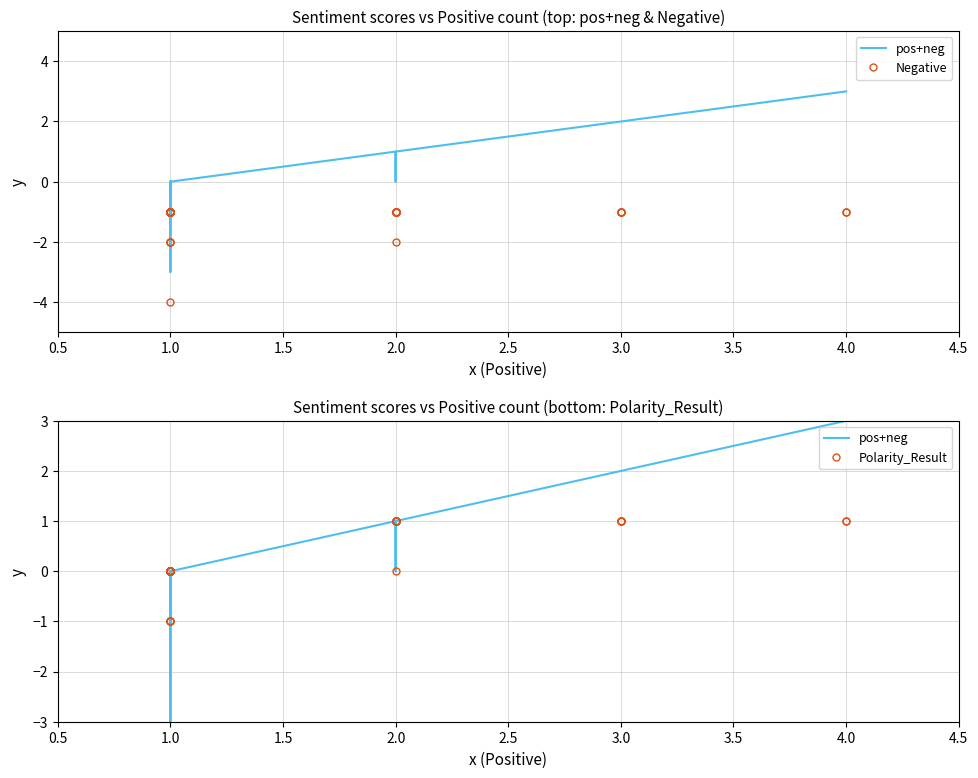

At 2.0, list the series in order from largest to smallest.

pos+neg, Polarity_Result, Negative